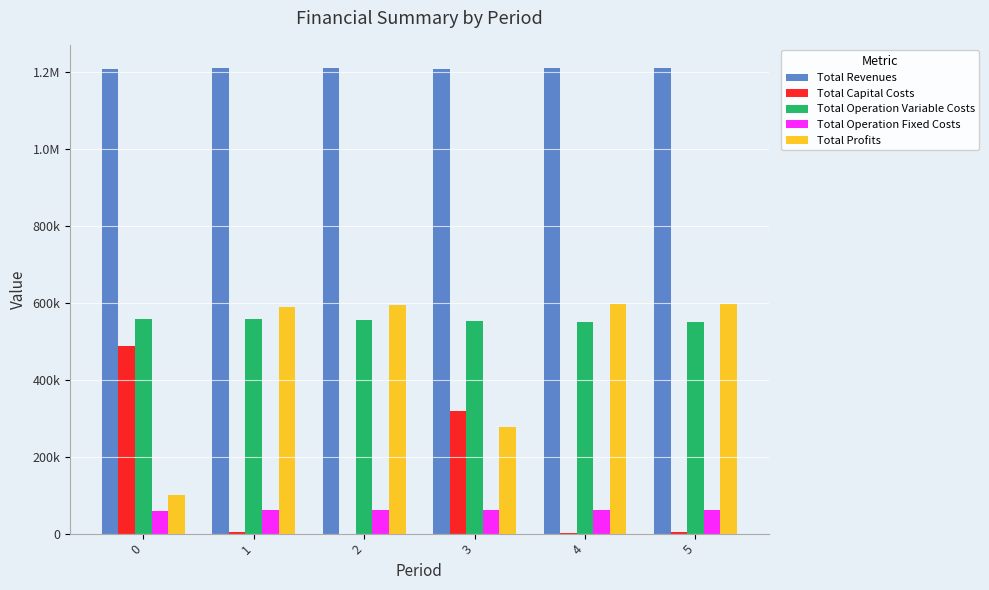

What are all the series names shown in the legend?

Total Revenues, Total Capital Costs, Total Operation Variable Costs, Total Operation Fixed Costs, Total Profits